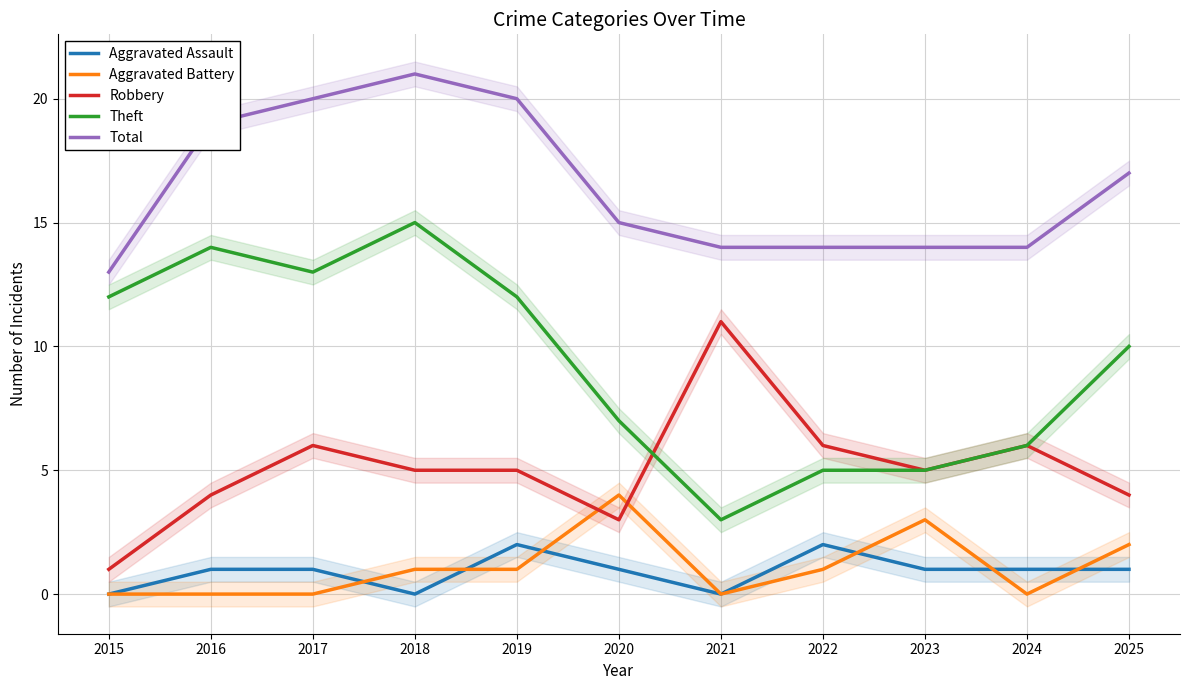

Reading left to right, extract all data points from this chart.

Aggravated Assault: 2015=0	2016=1	2017=1	2018=0	2019=2	2020=1	2021=0	2022=2	2023=1	2024=1	2025=1
Aggravated Battery: 2015=0	2016=0	2017=0	2018=1	2019=1	2020=4	2021=0	2022=1	2023=3	2024=0	2025=2
Robbery: 2015=1	2016=4	2017=6	2018=5	2019=5	2020=3	2021=11	2022=6	2023=5	2024=6	2025=4
Theft: 2015=12	2016=14	2017=13	2018=15	2019=12	2020=7	2021=3	2022=5	2023=5	2024=6	2025=10
Total: 2015=13	2016=19	2017=20	2018=21	2019=20	2020=15	2021=14	2022=14	2023=14	2024=14	2025=17